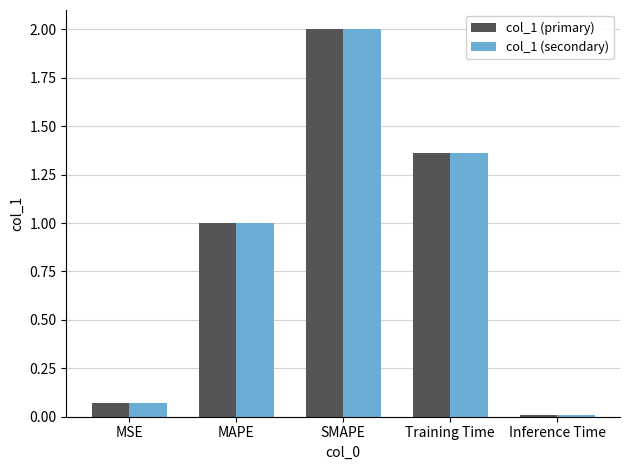

Which label corresponds to the largest value in the chart?

SMAPE